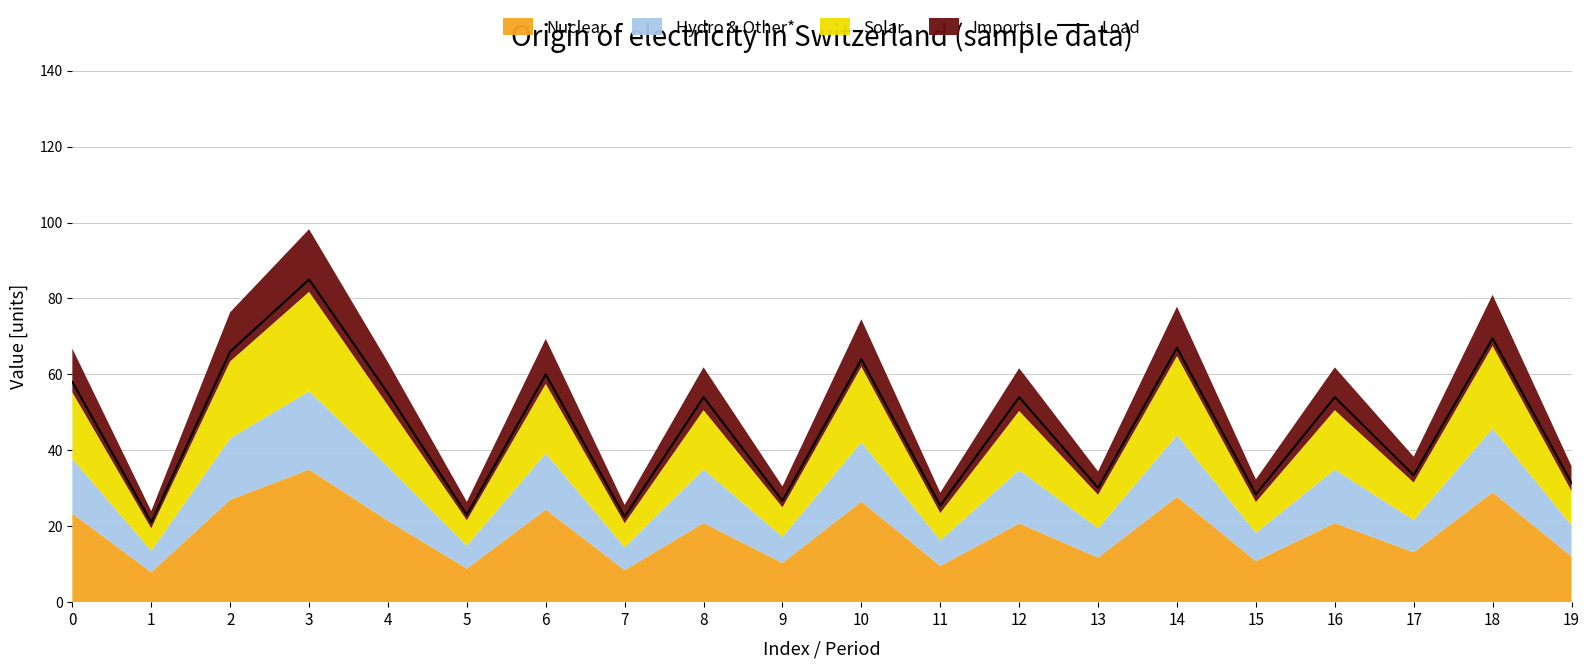

Reading left to right, list all the values displayed in this chart.

58.0	21.0	66.0	85.0	55.0	23.0	60.0	22.5	54.0	26.7	64.0	25.4	54.0	30.1	67.0	28.4	54.0	33.5	69.5	31.4